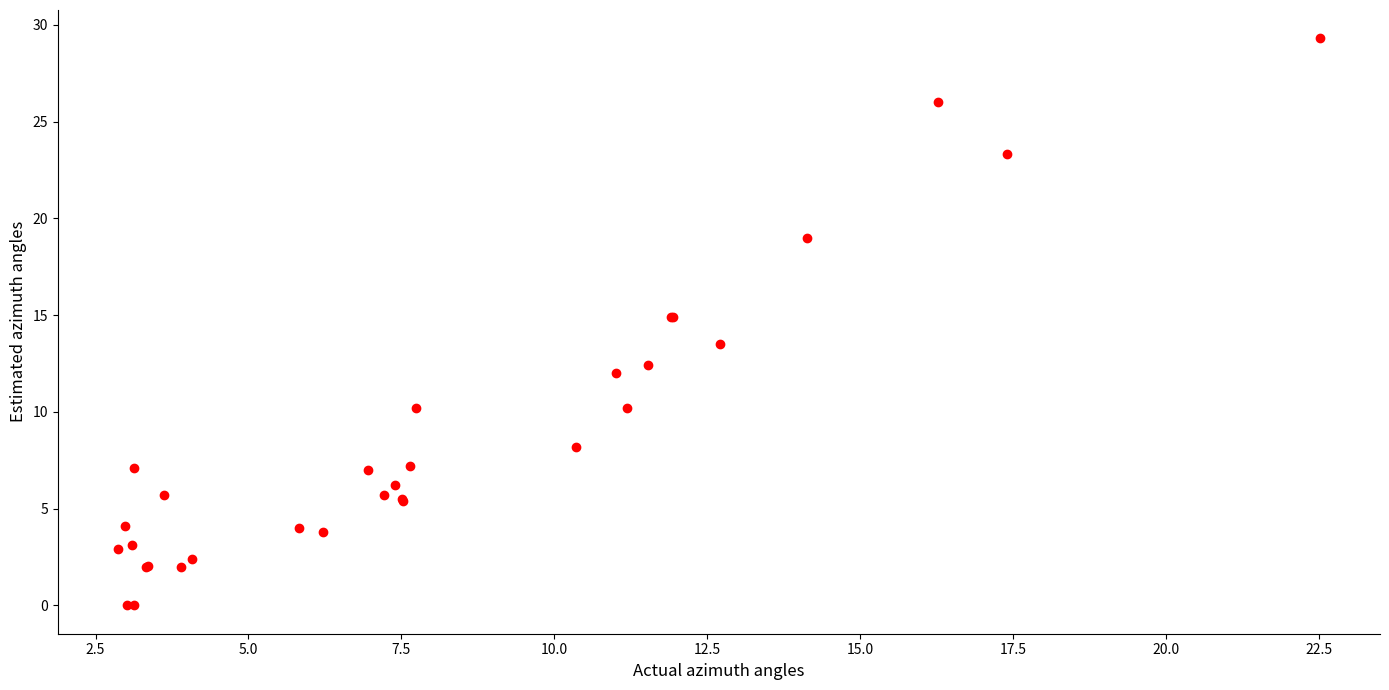

What Y value in the scatter plot is closest to 14?

13.5